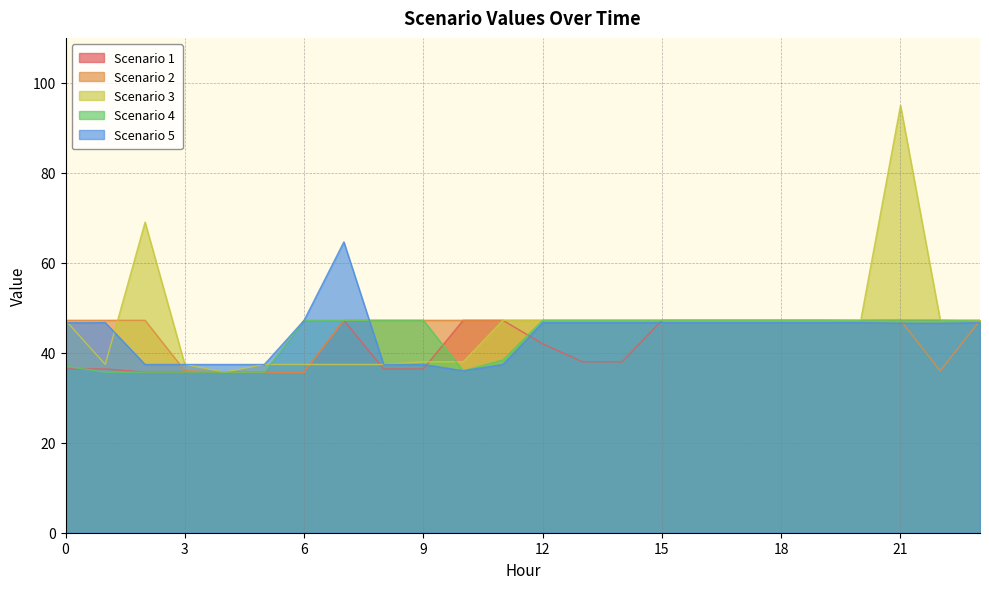

Read the Scenario 2 value at 16.

47.2